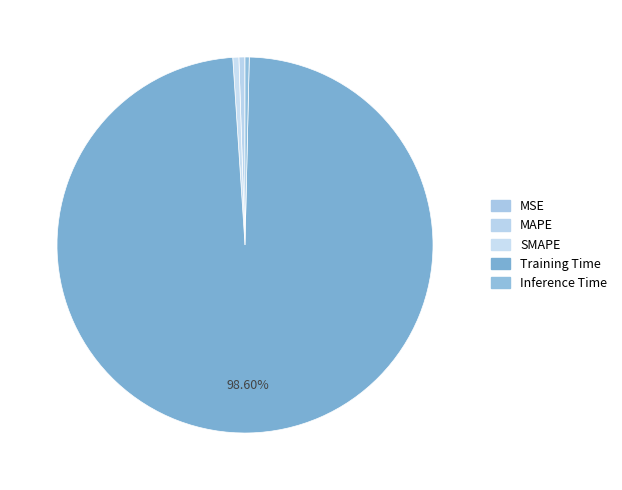

Which category has the smallest portion of the pie?

MSE